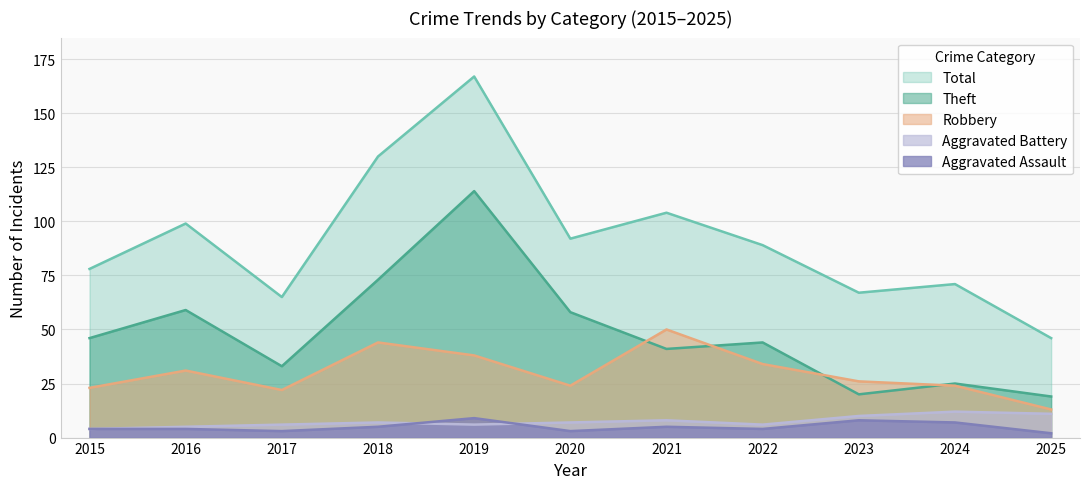

Which series changed the most between 2016 and 2017?

Total